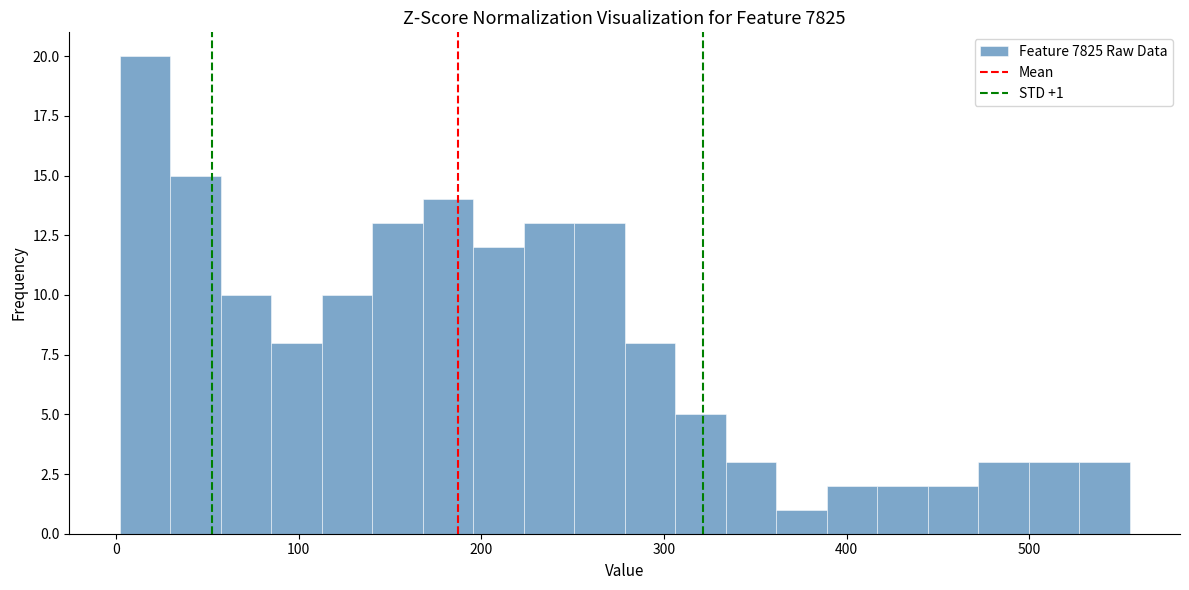

Read against the x-axis, roughly where is the centre of the tallest bar?

20